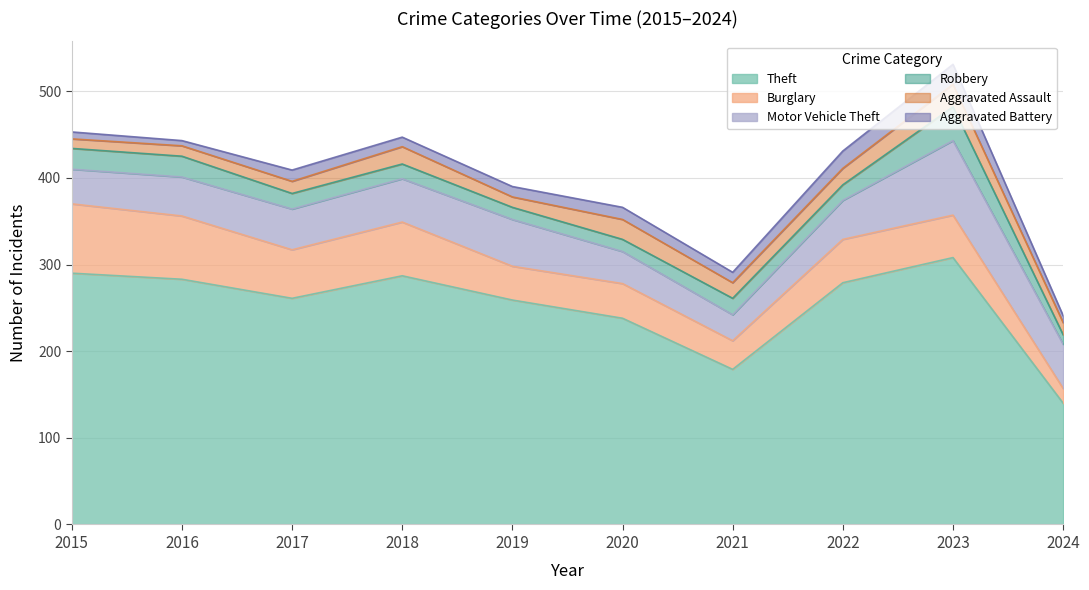

True or false: Burglary and Motor Vehicle Theft intersect in this chart.

True